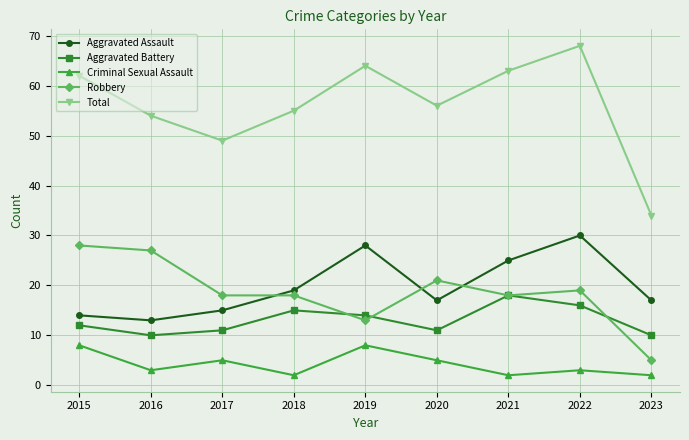

How many Criminal Sexual Assault values are between 2 and 5?

7